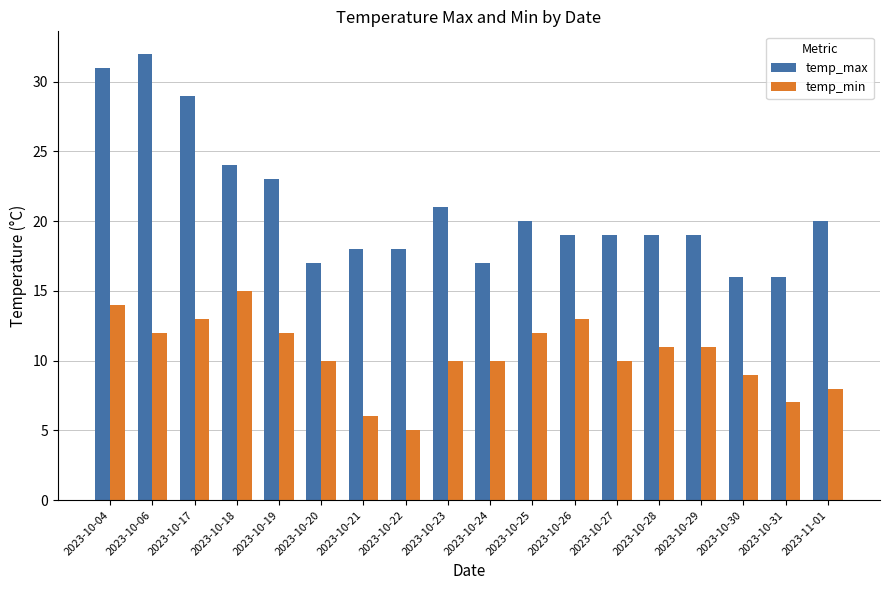

Read the temp_max value at 2023-10-04, to the nearest 10.

30